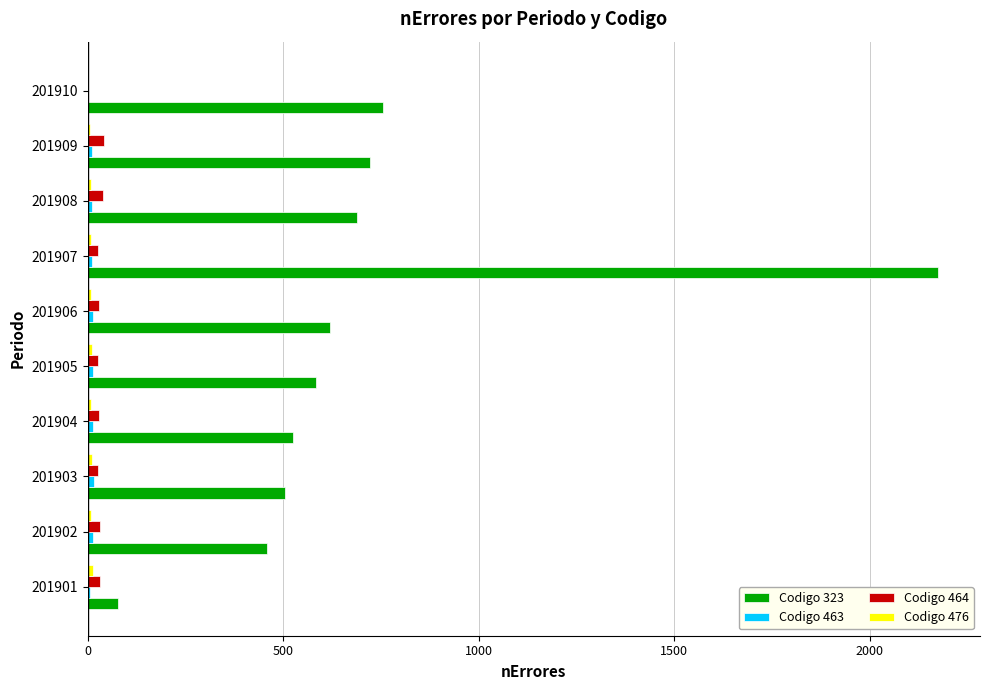

Which series has the largest total across all categories?

Codigo 323